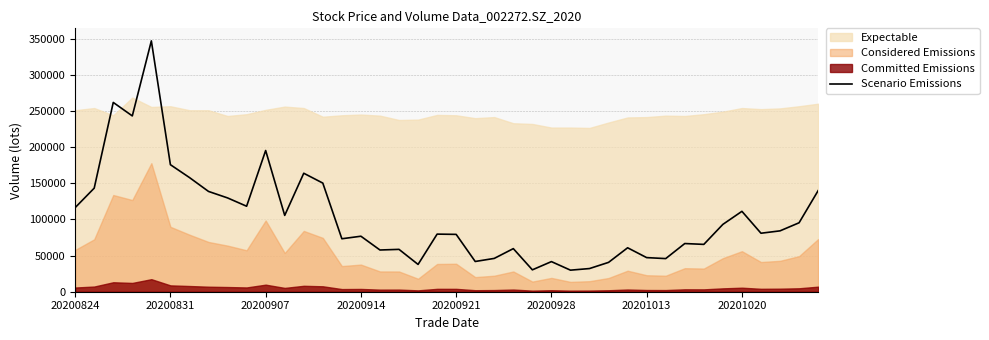

True or false: the data shows 41818.1 at 21.

True